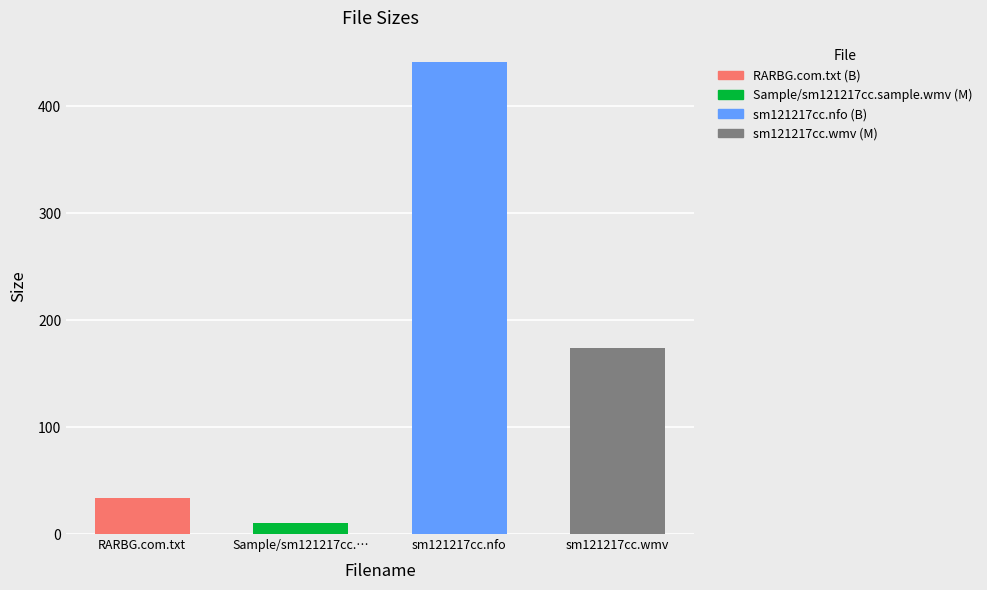

How many bars are there in total?

4